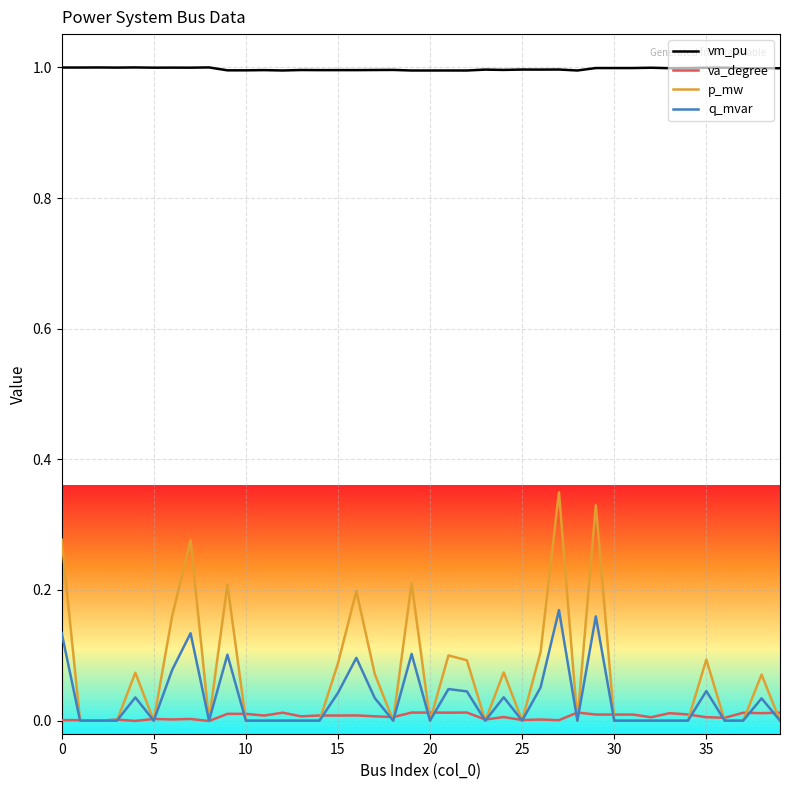

What is the greatest value displayed?

1.0